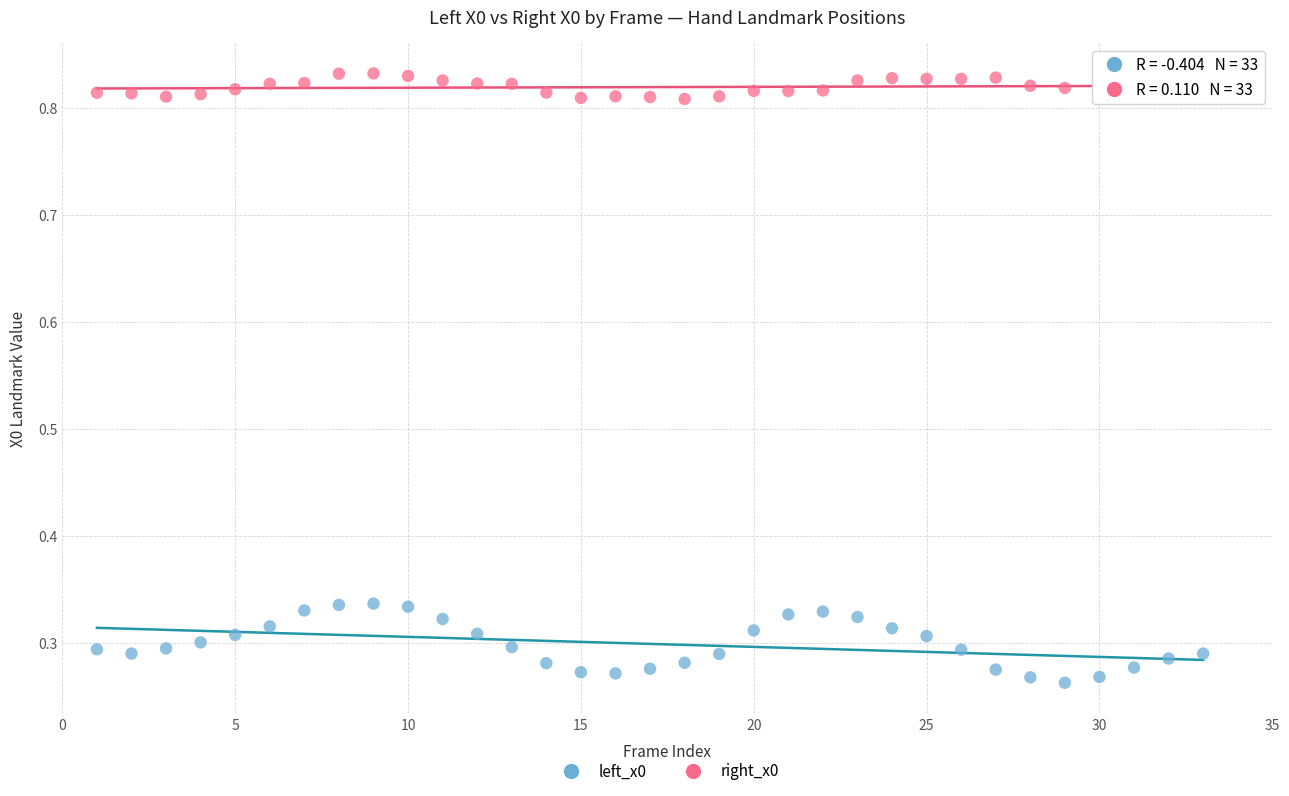

Across all data points, what is the range of X values (max minus min)?

32.0